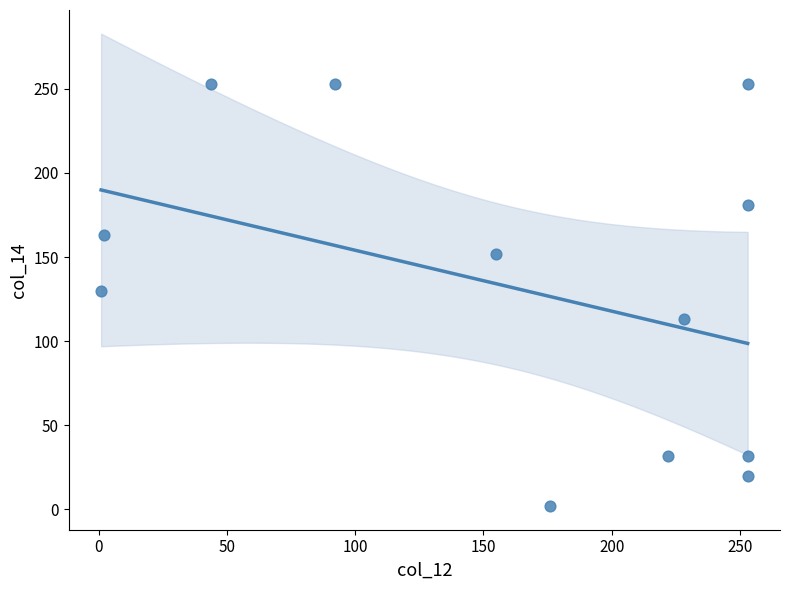

What is the range of Y values (max minus min)?

251